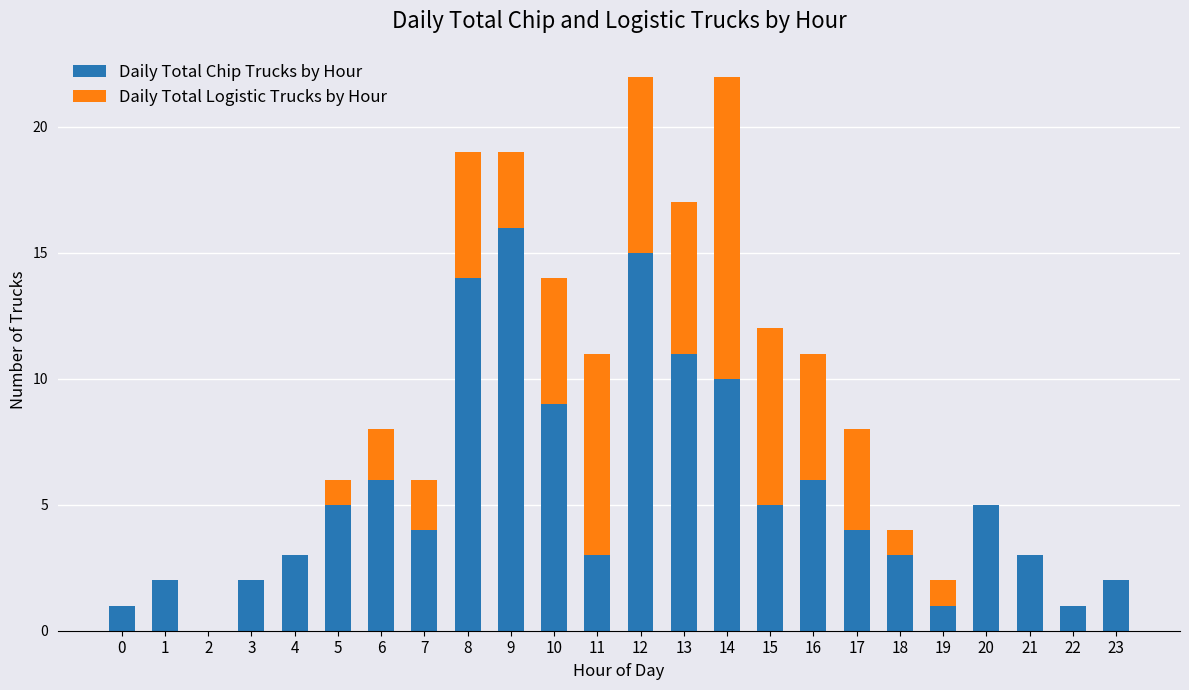

What is the maximum value for Daily Total Chip Trucks by Hour?

16